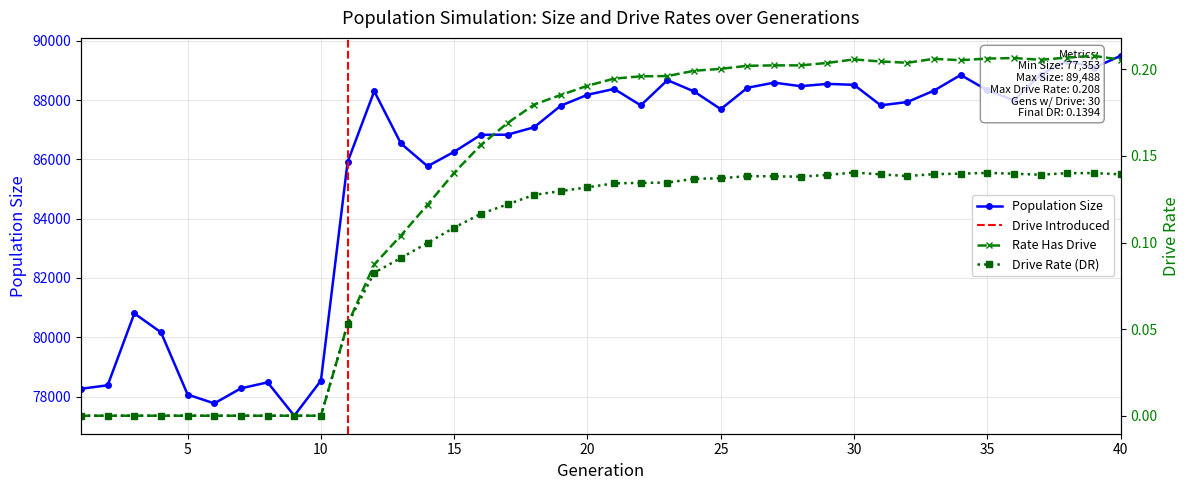

Which series changed the most between 20 and 34?

size